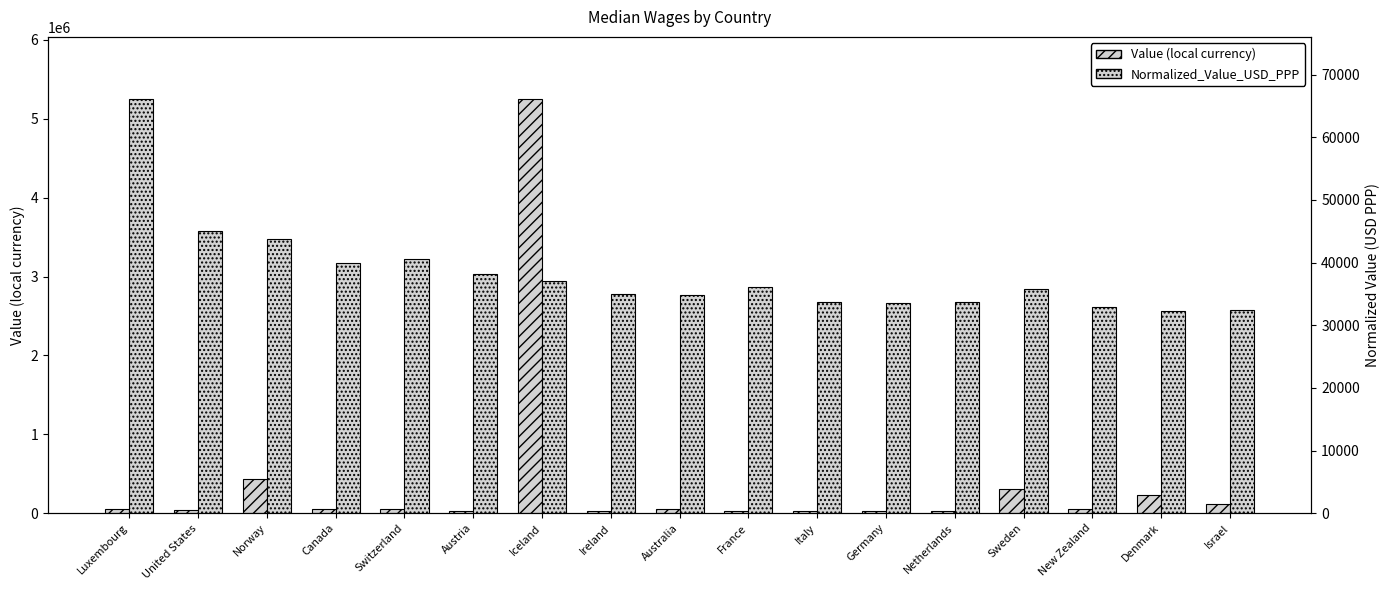

How many data points in Value (local currency) are less than 48031?

8